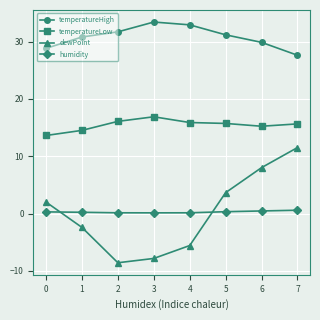

In dewPoint, how many points are lower than both neighbors (excluding endpoints)?

1